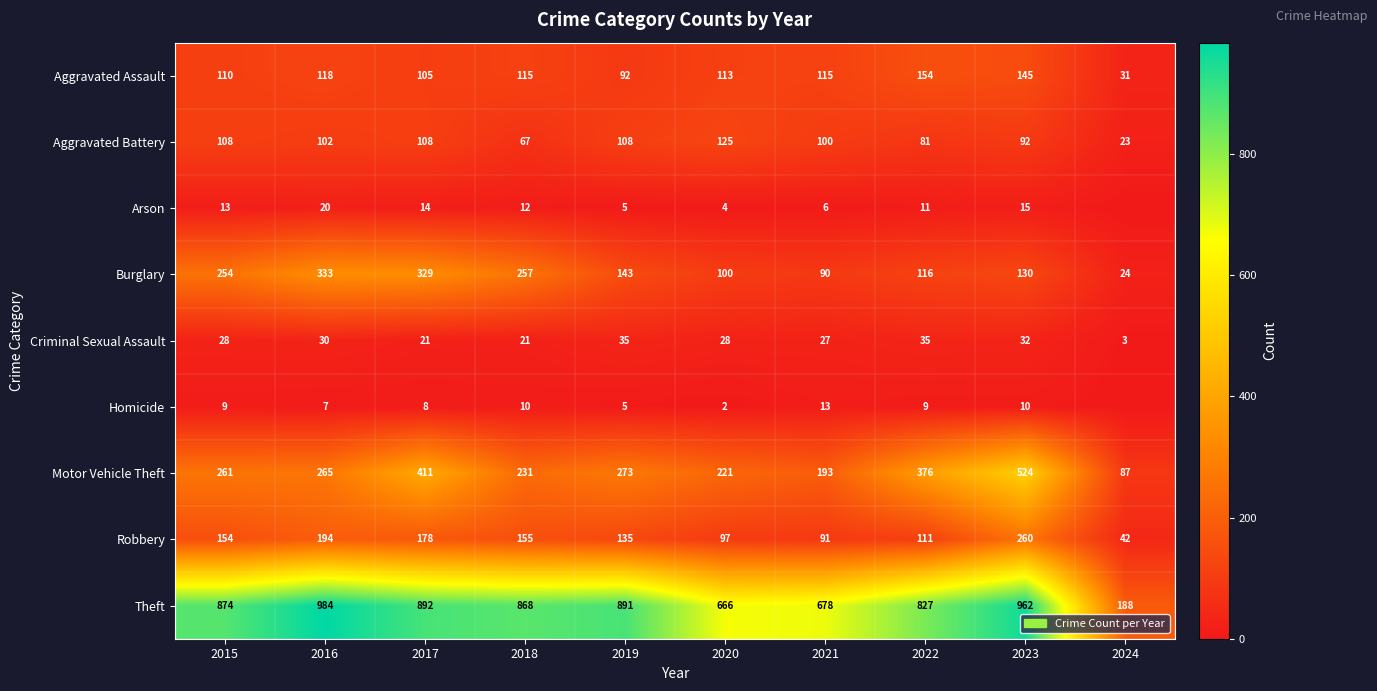

Which category has the lowest value in the Burglary series?

2024